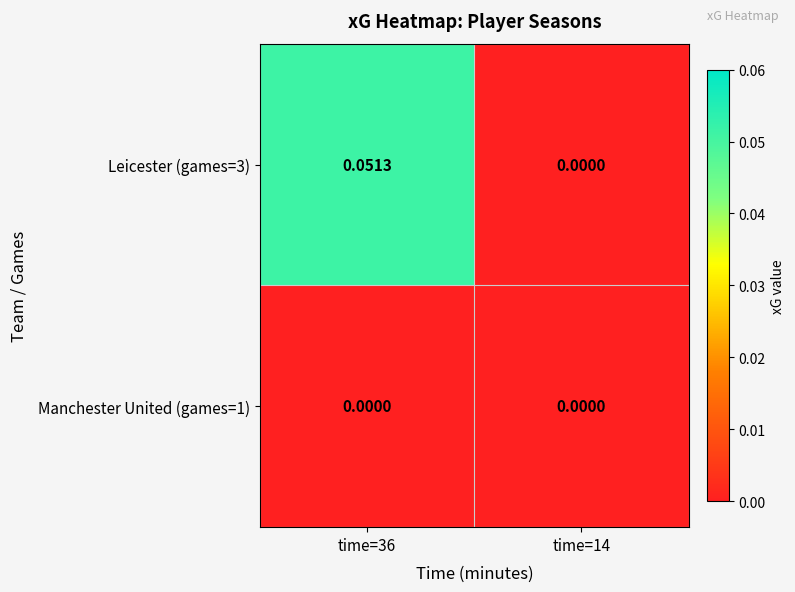

How many data points does each series have?

2